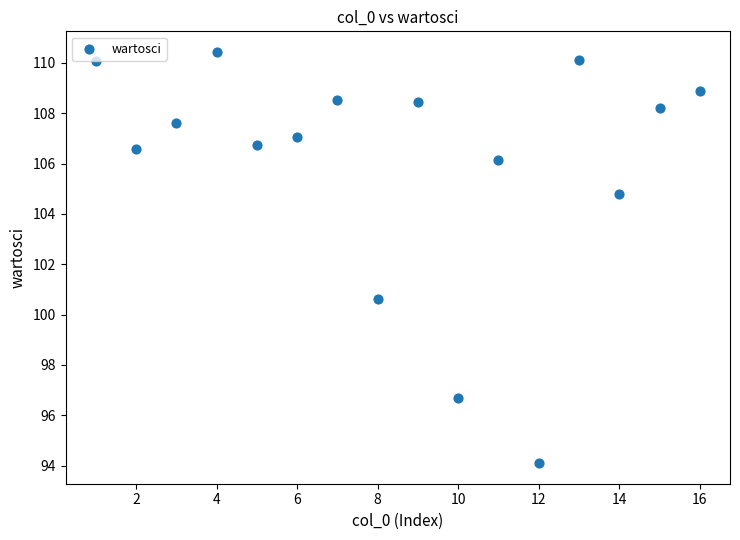

What Y value in the scatter plot is closest to 102?

100.6